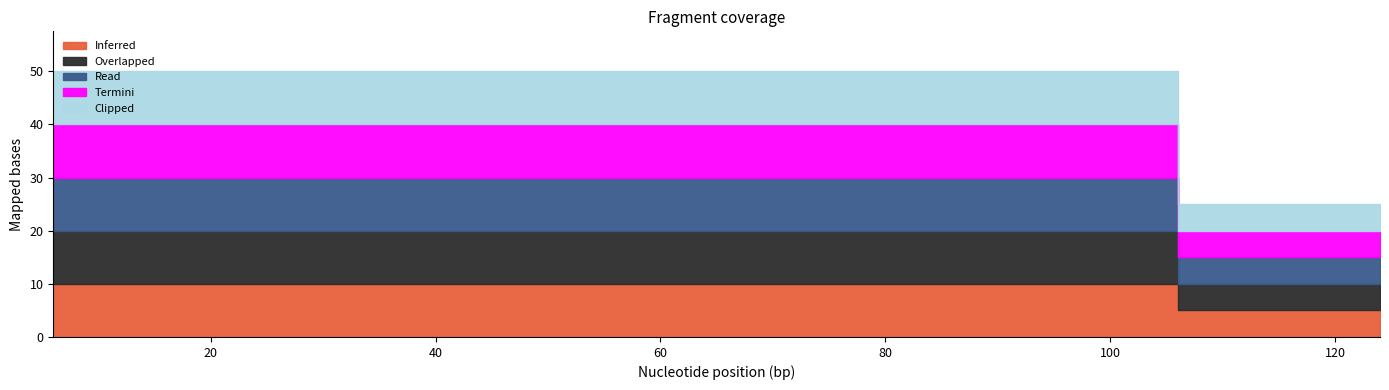

What is the value of the Clipped point at the 2nd from the left?

10